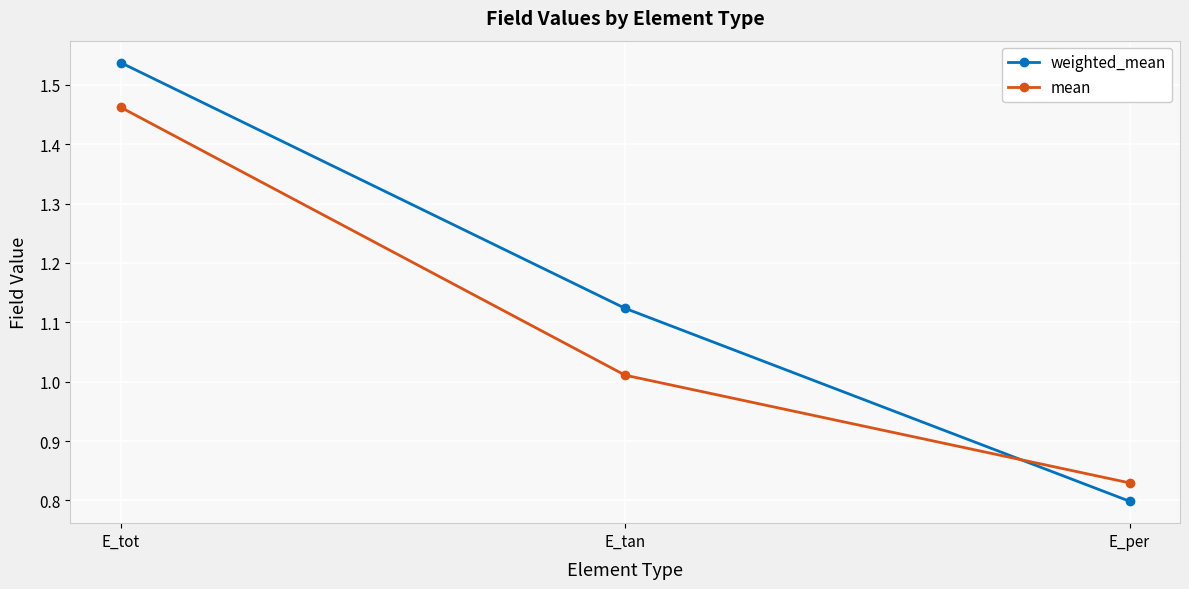

Where does the weighted_mean series first go above 1?

E_tot